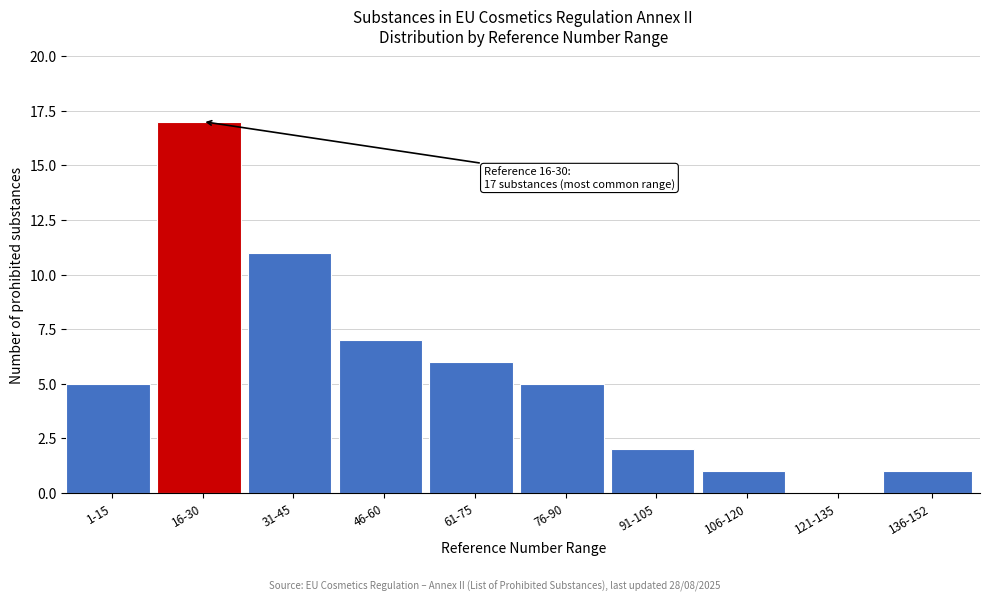

Reading right to left, extract all data points from this chart.

136-152=1	121-135=0	106-120=1	91-105=2	76-90=5	61-75=6	46-60=7	31-45=11	16-30=17	1-15=5